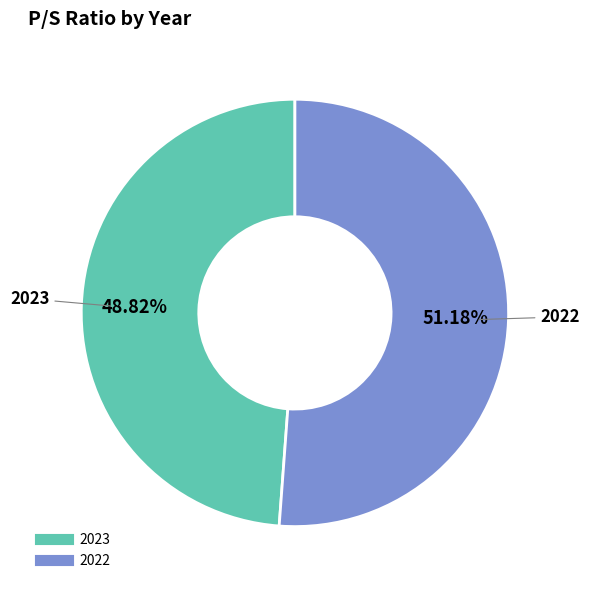

How many segments does this pie chart have?

2